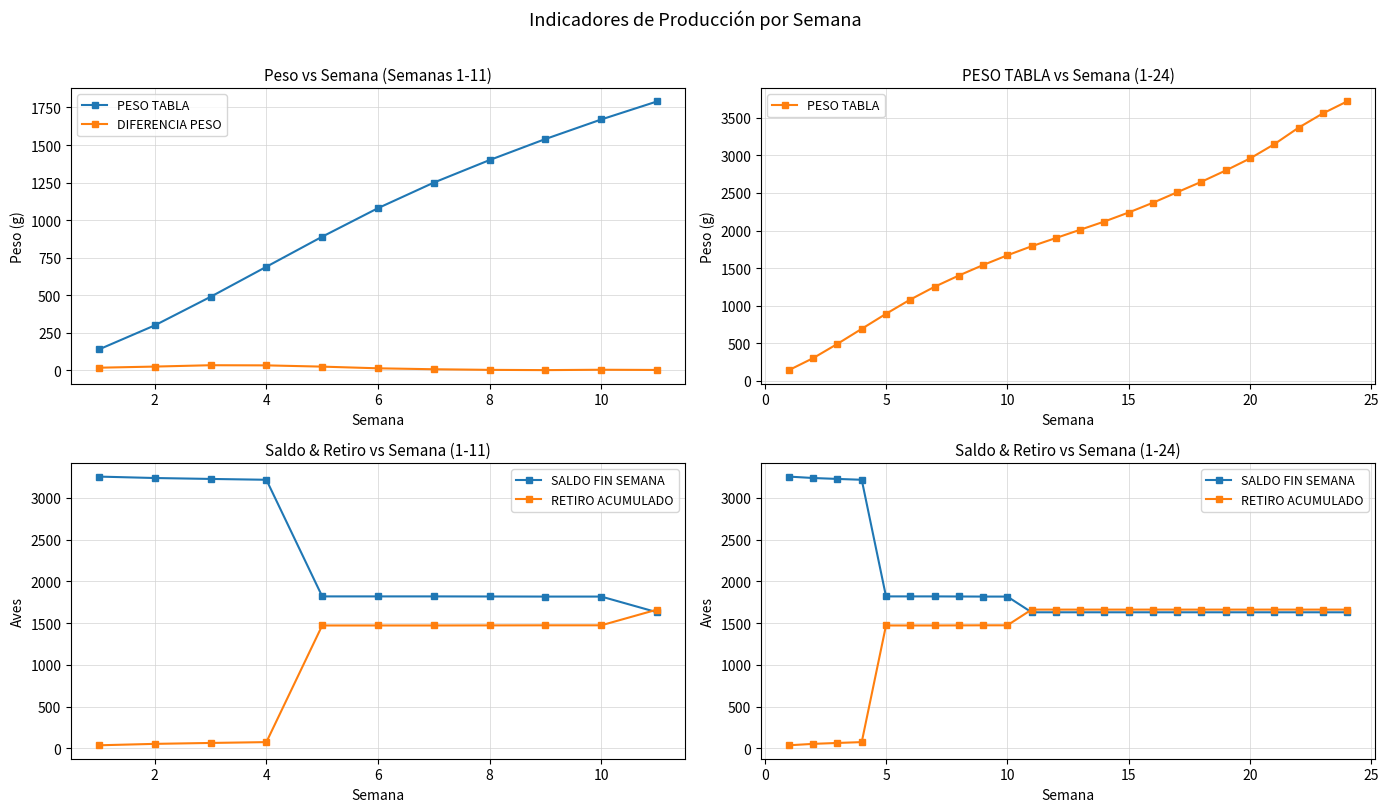

What is the sum of all SALDO FIN SEMANA values?

46668